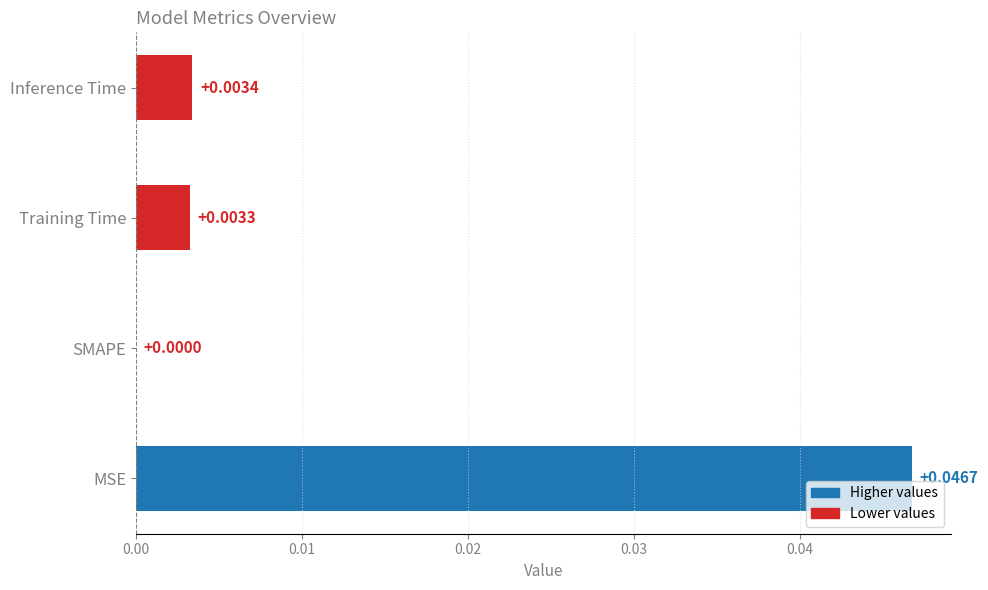

Between MSE and Training Time, which is larger?

MSE